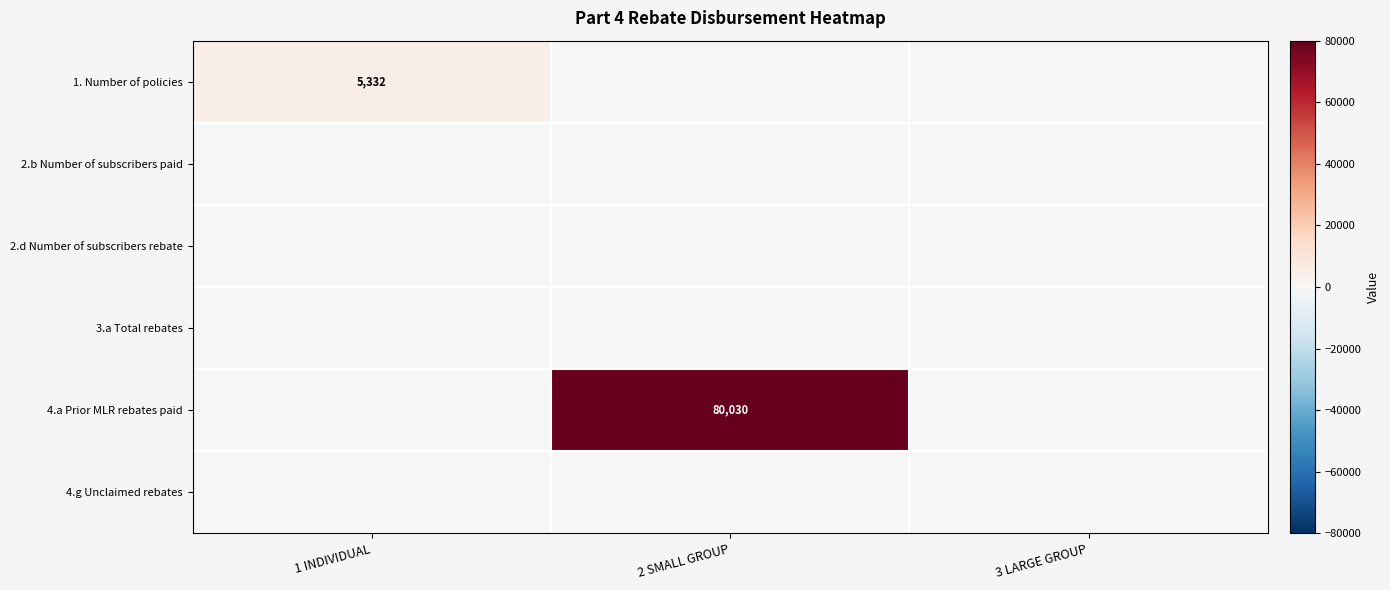

Which label corresponds to the largest value in the chart?

2 SMALL GROUP